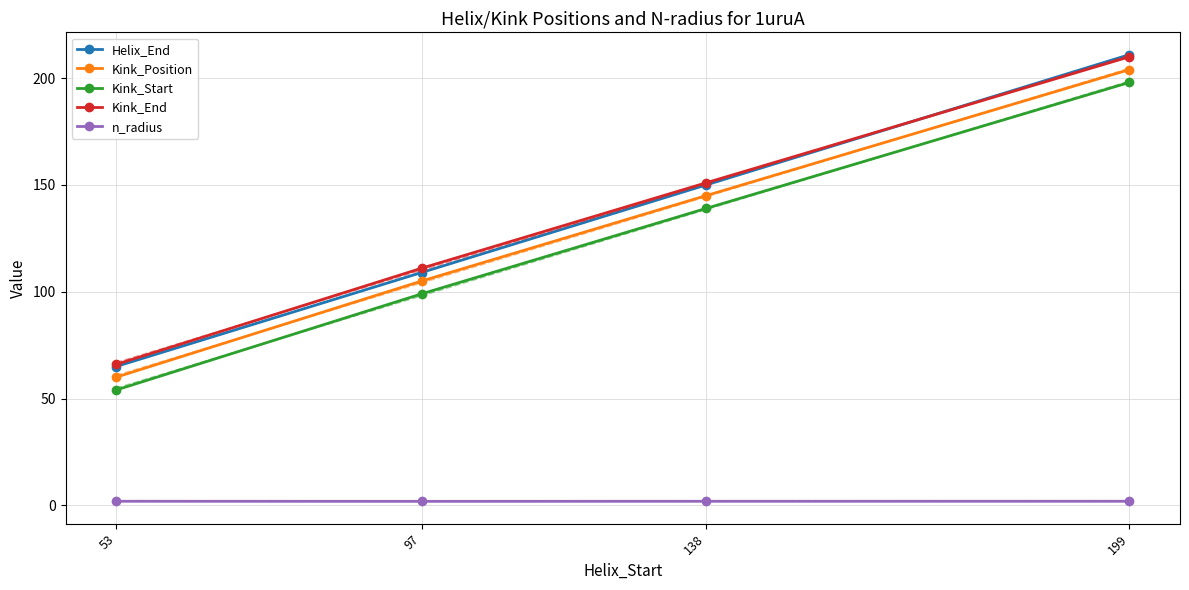

Which series has the widest spread of values?

Helix_End